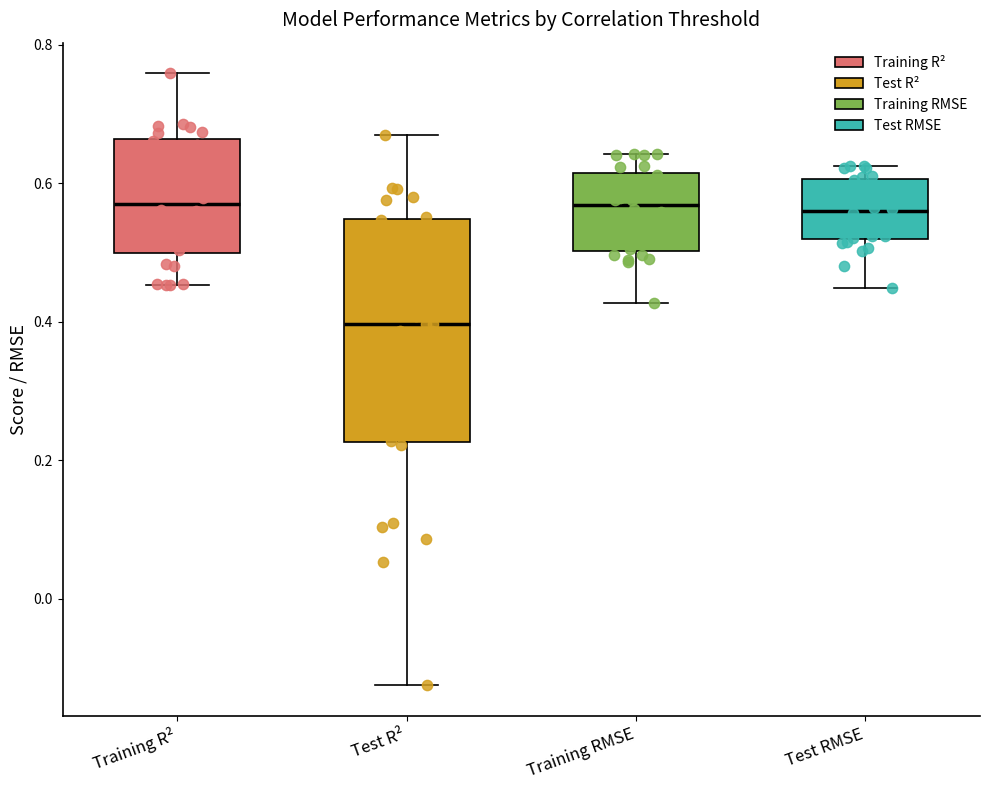

Reading left to right, transcribe this box plot: for each box, give where its median line is, the range the box spans, and where its two whiskers end, as read against the y-axis. The values are not printed on the chart, so give them approximately, as read against the axis.

Training R²: median 0.56, box 0.50 to 0.66, whiskers 0.46 to 0.76
Test R²: median 0.40, box 0.22 to 0.54, whiskers -0.12 to 0.68
Training RMSE: median 0.56, box 0.50 to 0.62, whiskers 0.42 to 0.64
Test RMSE: median 0.56, box 0.52 to 0.60, whiskers 0.44 to 0.62